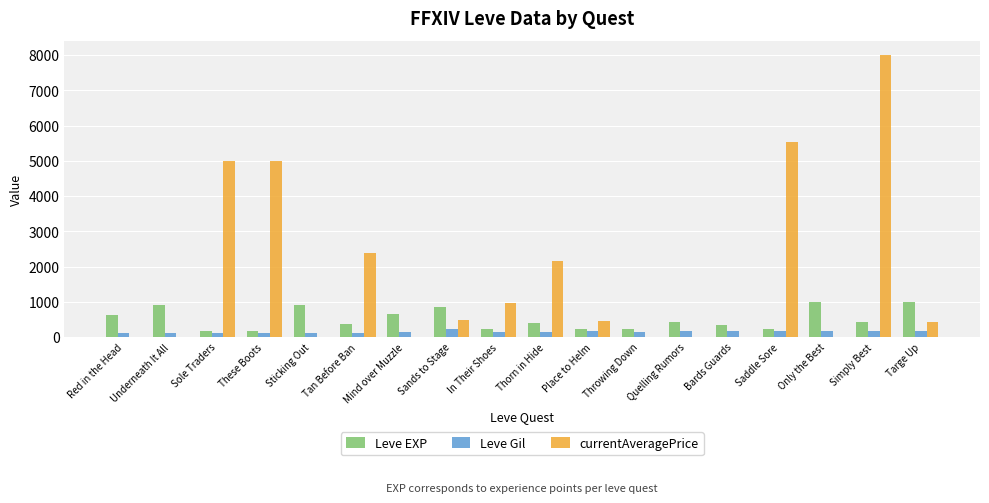

How many data points does each series have?

18